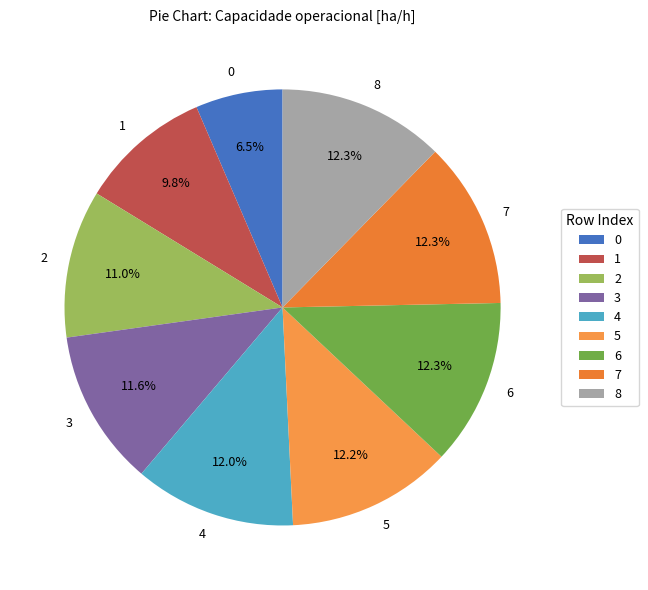

To the nearest percent, what is the combined percentage of 6 and 8?

25%